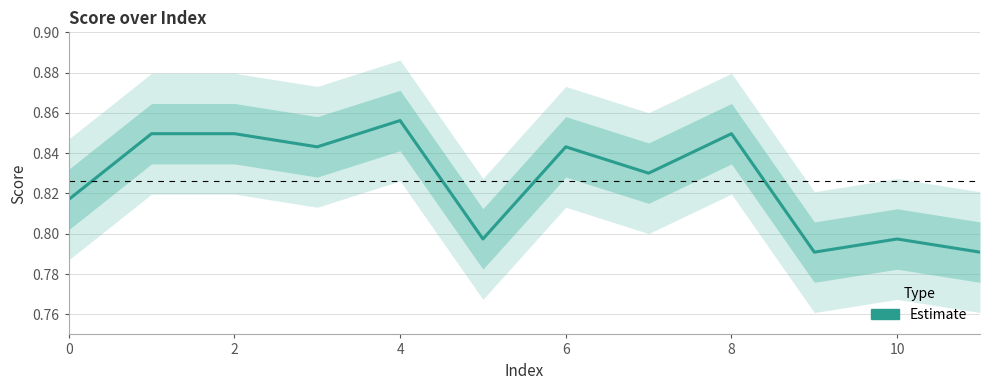

True or false: the data shows 0.8 at 11.

True